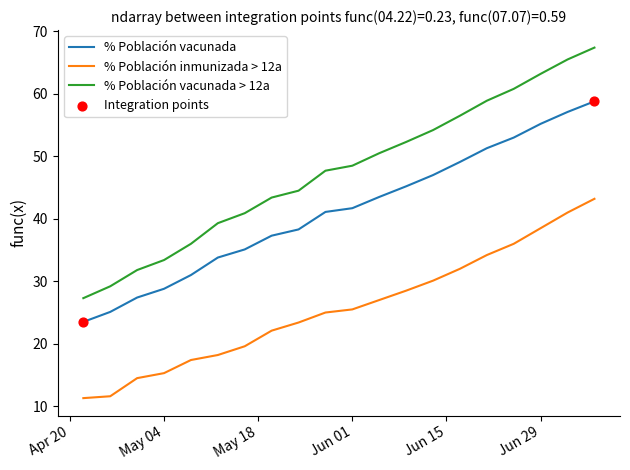

Which series has the largest total across all categories?

% Población vacunada > 12a